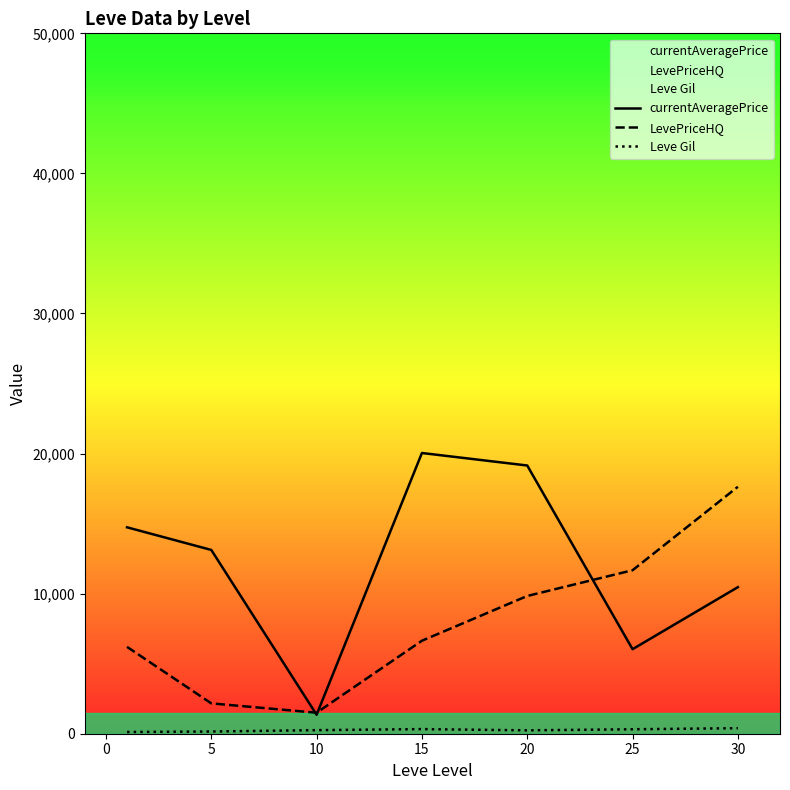

What is the greatest value displayed?

20039.9